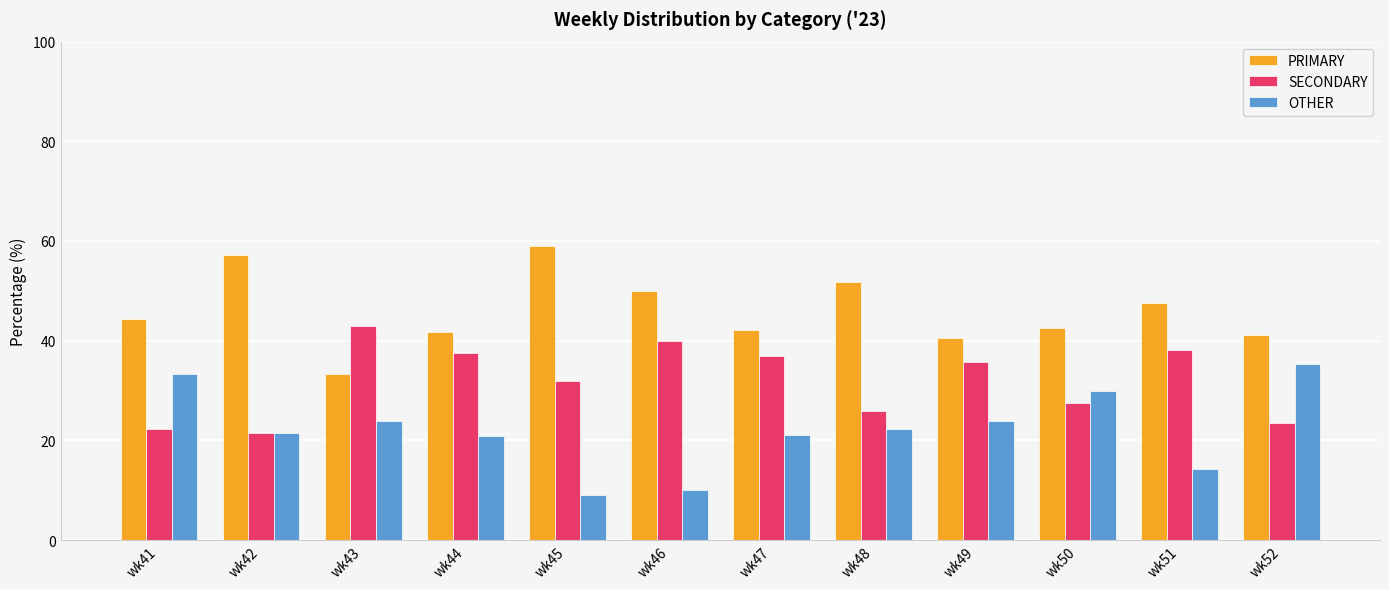

What is the difference between the PRIMARY values at wk44 and wk47?

0.4